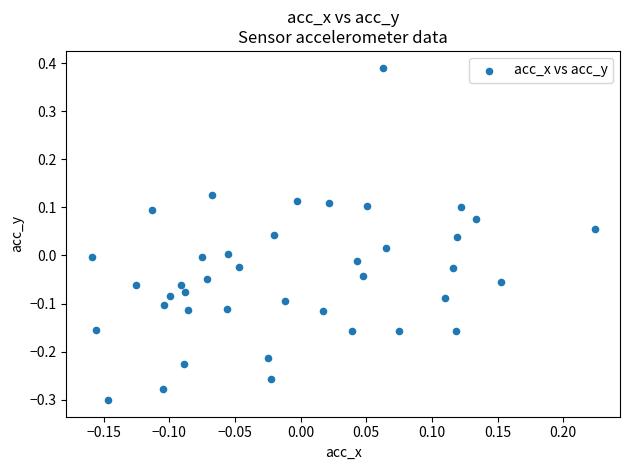

What is the range of Y values (max minus min)?

0.7